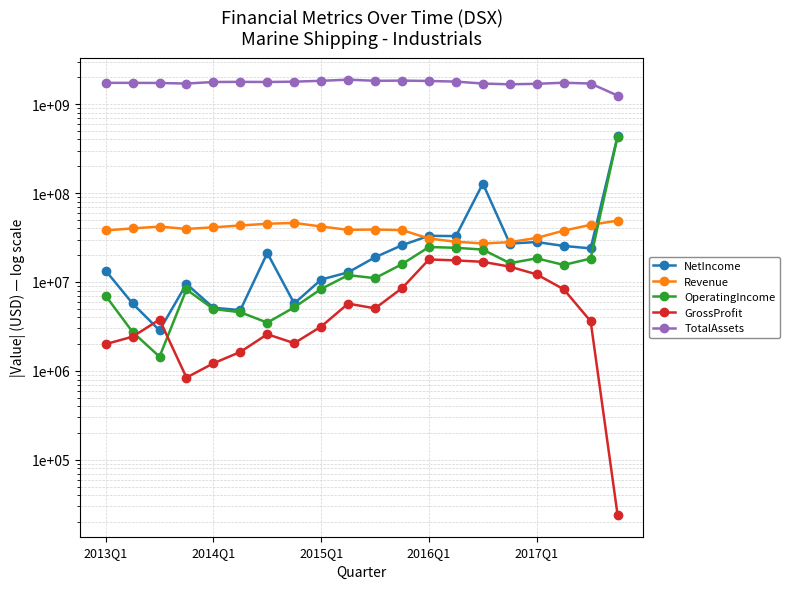

What position from the left is 13?

14